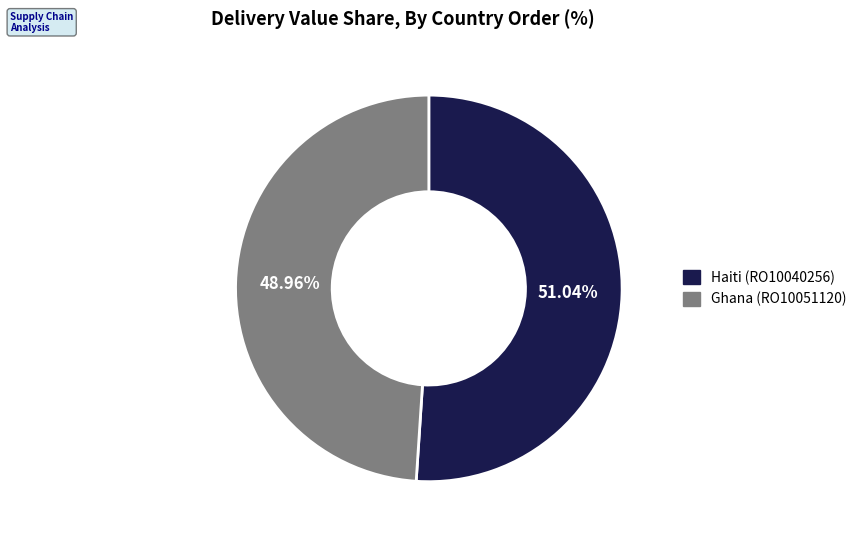

Does any single category account for the majority?

Yes